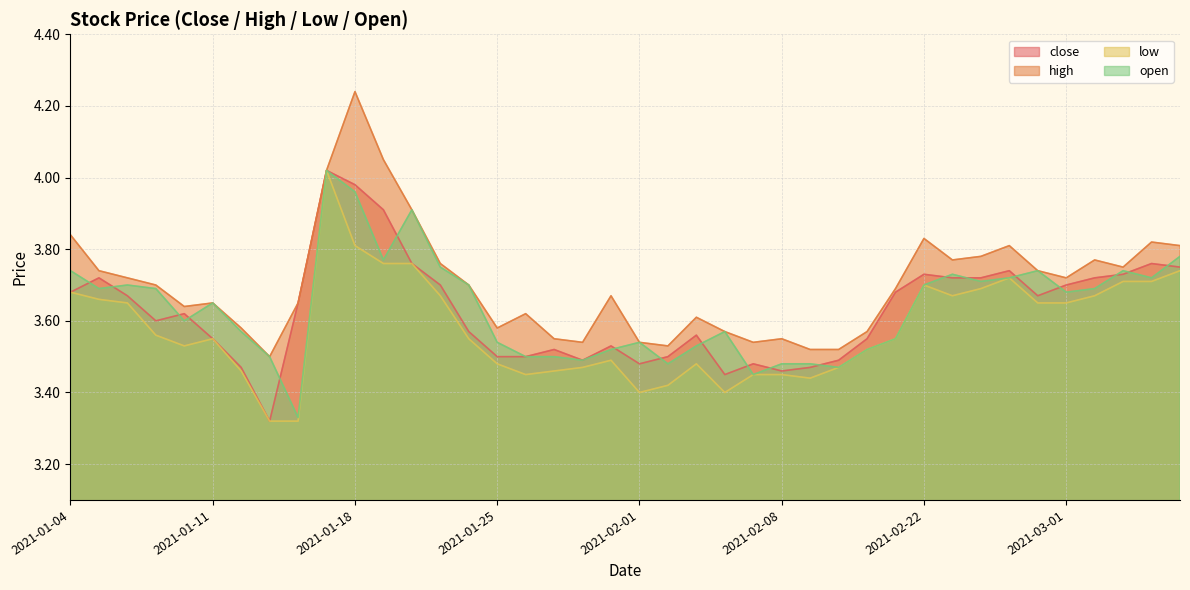

Reading left to right, list all the values displayed in this chart.

close: 3.7	3.7	3.7	3.6	3.6	3.5	3.5	3.3	3.6	4.0	4.0	3.9	3.8	3.7	3.6	3.5	3.5	3.5	3.5	3.5	3.5	3.5	3.6	3.5	3.5	3.5	3.5	3.5	3.5	3.7	3.7	3.7	3.7	3.7	3.7	3.7	3.7	3.7	3.8	3.8
high: 3.8	3.7	3.7	3.7	3.6	3.6	3.6	3.5	3.6	4.0	4.2	4.0	3.9	3.8	3.7	3.6	3.6	3.5	3.5	3.7	3.5	3.5	3.6	3.6	3.5	3.5	3.5	3.5	3.6	3.7	3.8	3.8	3.8	3.8	3.7	3.7	3.8	3.8	3.8	3.8
low: 3.7	3.7	3.6	3.6	3.5	3.5	3.5	3.3	3.3	4.0	3.8	3.8	3.8	3.7	3.5	3.5	3.5	3.5	3.5	3.5	3.4	3.4	3.5	3.4	3.5	3.5	3.4	3.5	3.5	3.5	3.7	3.7	3.7	3.7	3.6	3.6	3.7	3.7	3.7	3.7
open: 3.7	3.7	3.7	3.7	3.6	3.6	3.6	3.5	3.3	4.0	4.0	3.8	3.9	3.8	3.7	3.5	3.5	3.5	3.5	3.5	3.5	3.5	3.5	3.6	3.5	3.5	3.5	3.5	3.5	3.5	3.7	3.7	3.7	3.7	3.7	3.7	3.7	3.7	3.7	3.8